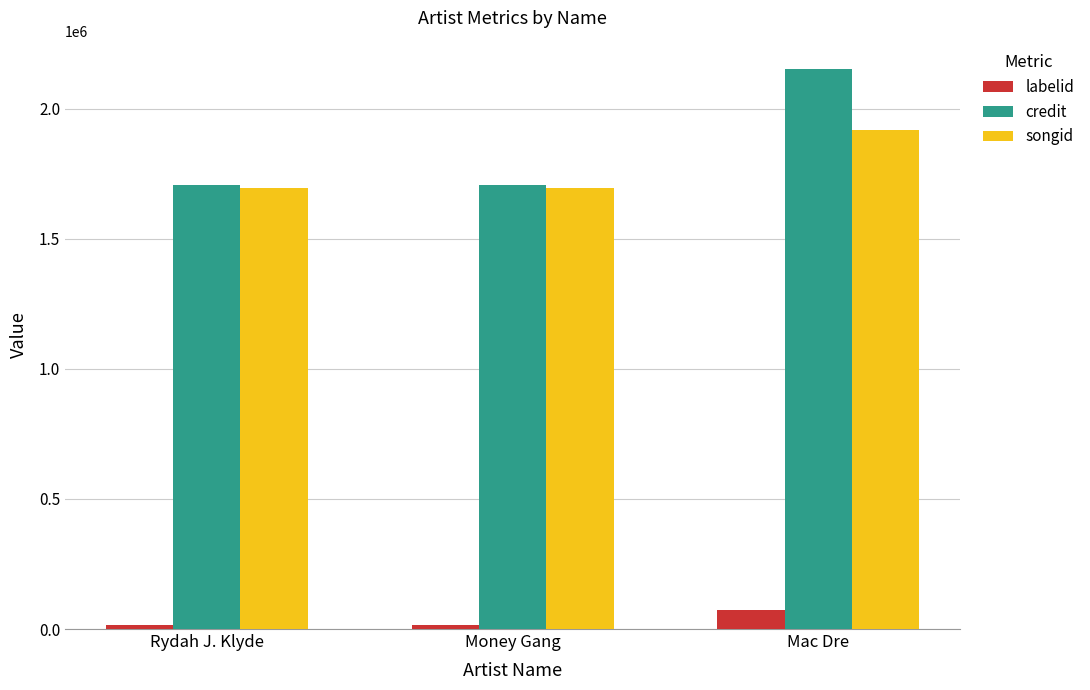

Reading left to right, list all the values displayed in this chart.

labelid: Rydah J. Klyde=17187	Money Gang=17187	Mac Dre=72468
credit: Rydah J. Klyde=1708810	Money Gang=1708810	Mac Dre=2154248
songid: Rydah J. Klyde=1694382	Money Gang=1694382	Mac Dre=1920183